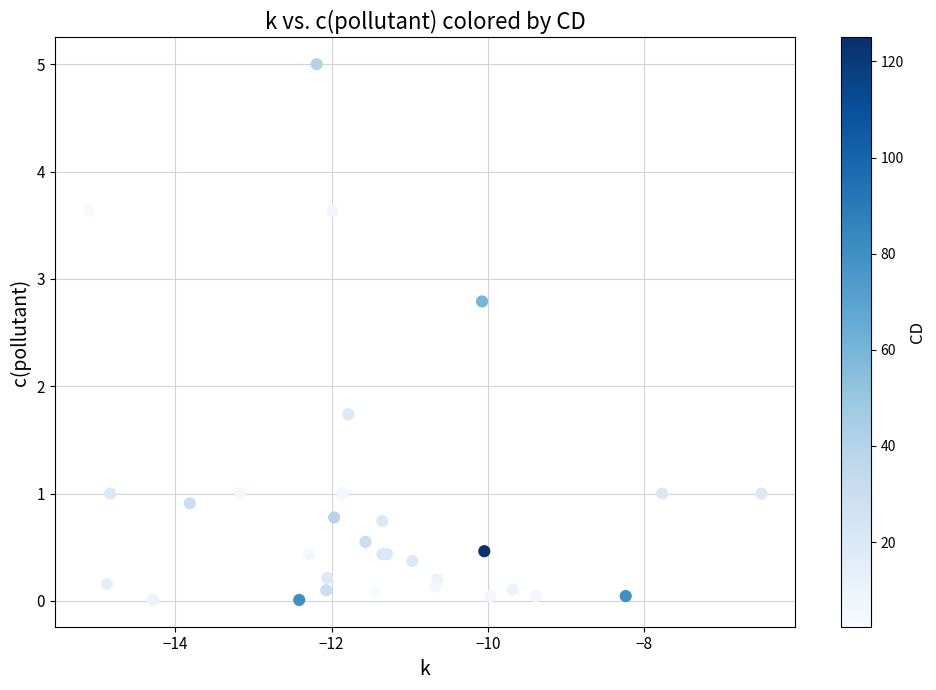

What Y value in the scatter plot is closest to 2?

1.7